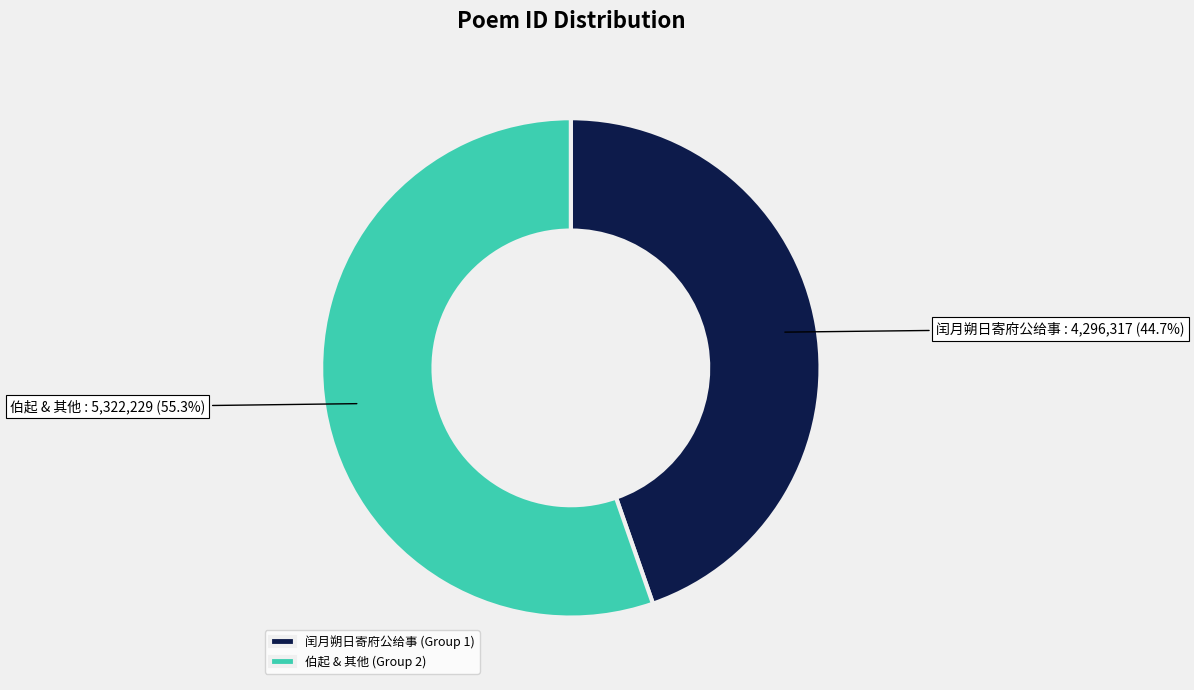

What is the ratio of the value at 伯起 & 其他 (Group 2) to the value at 闰月朔日寄府公给事 (Group 1)?

1.2